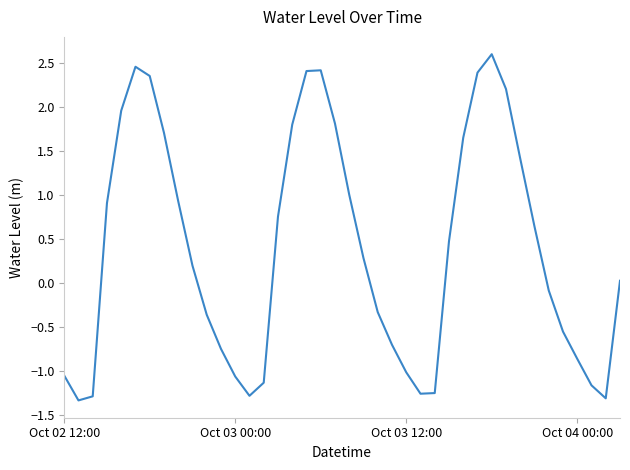

What is the difference between the maximum and minimum values?

3.9